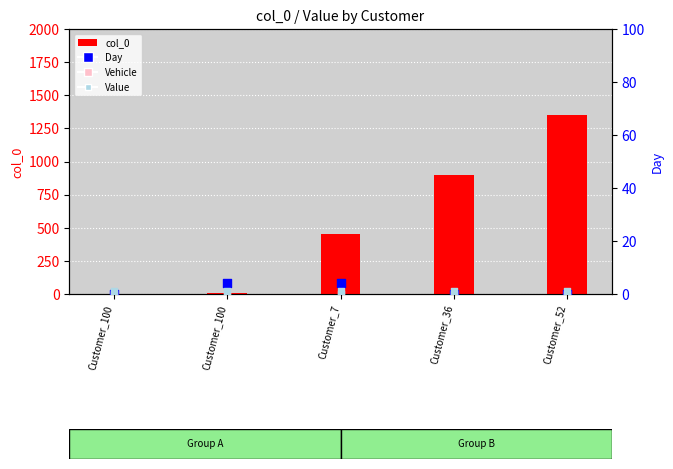

At how many categories does at least one series exceed 1037?

1